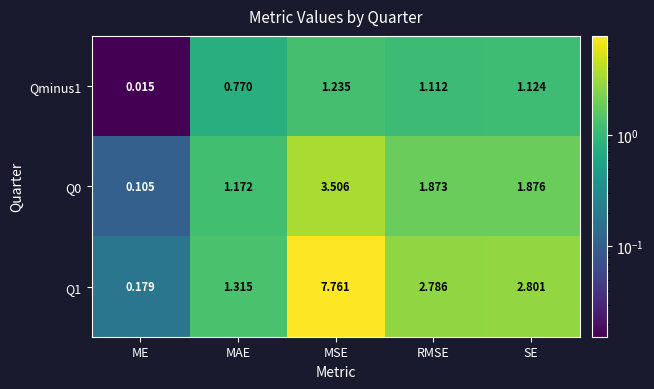

What is the spread (max minus min) of values at RMSE?

1.7